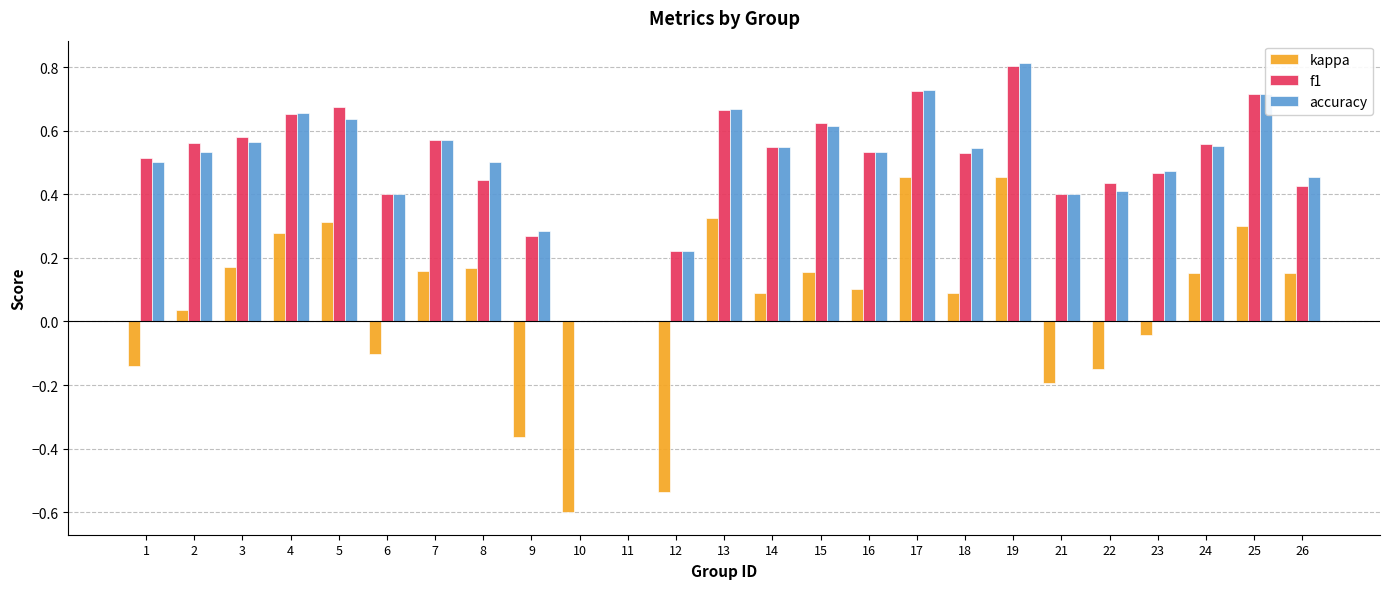

Is it true that f1 equals 0.2 at 5?

False